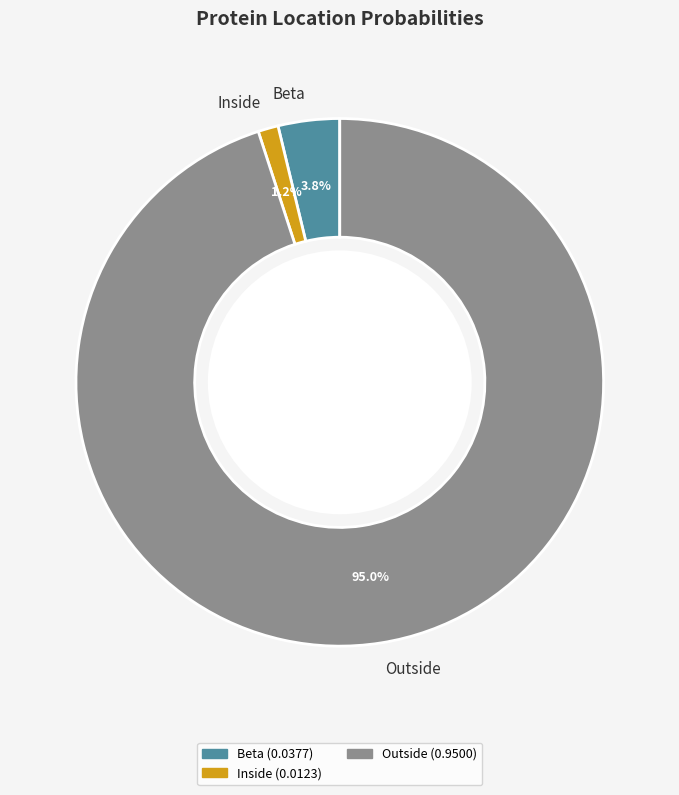

What is the smallest slice in the pie chart?

Inside